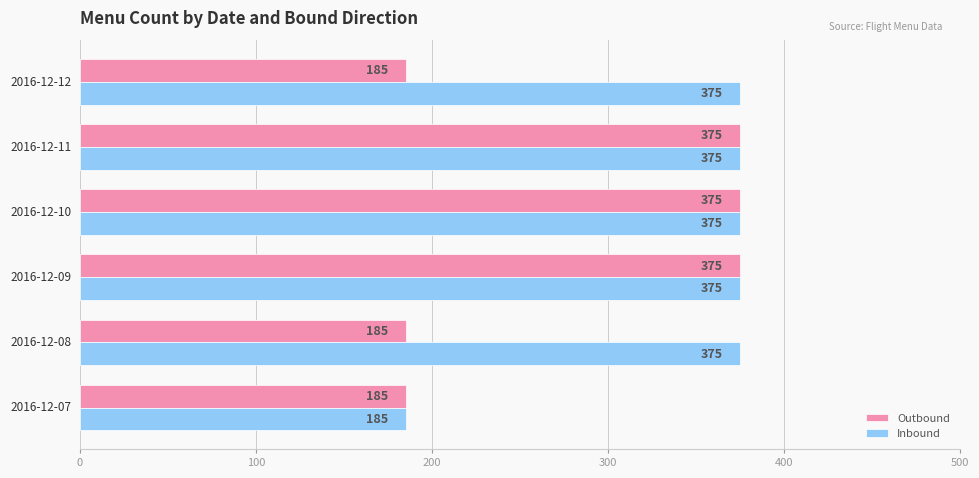

What is the sum of all Outbound values?

1680